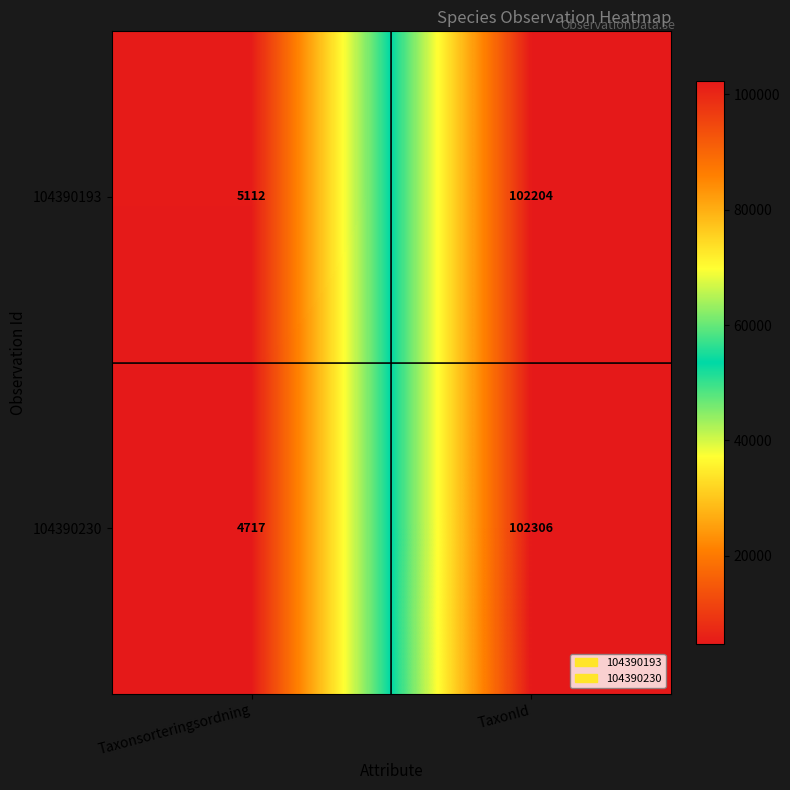

At Taxonsorteringsordning, list the series in order from smallest to largest.

104390230, 104390193